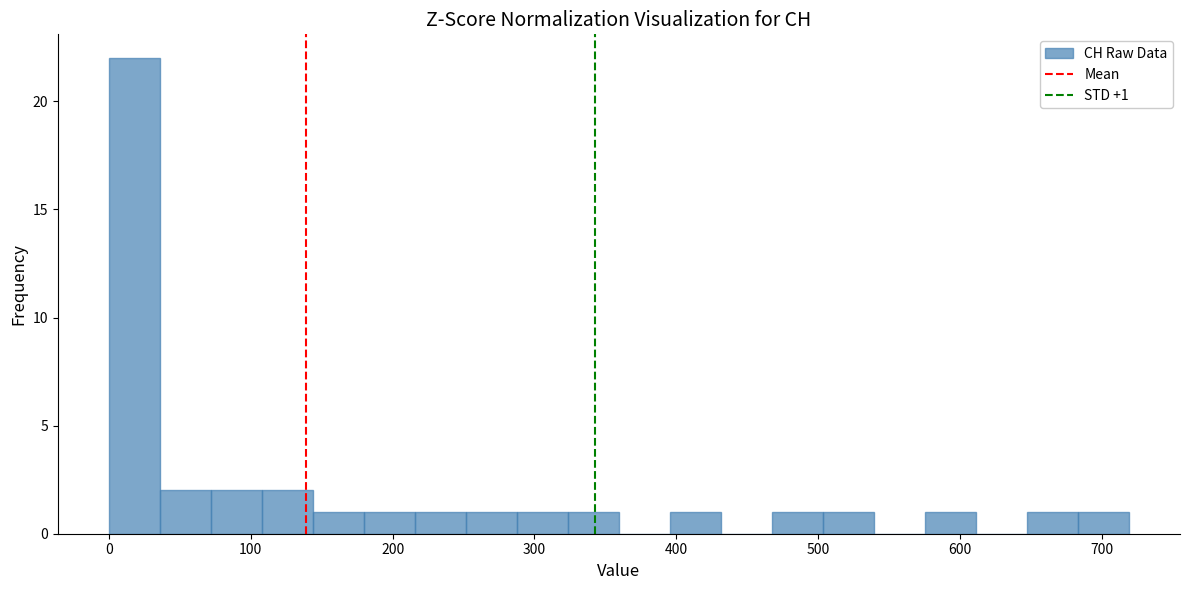

Around what value on the x-axis is the tallest bar? Give the approximate position of its centre, as read against the axis.

20